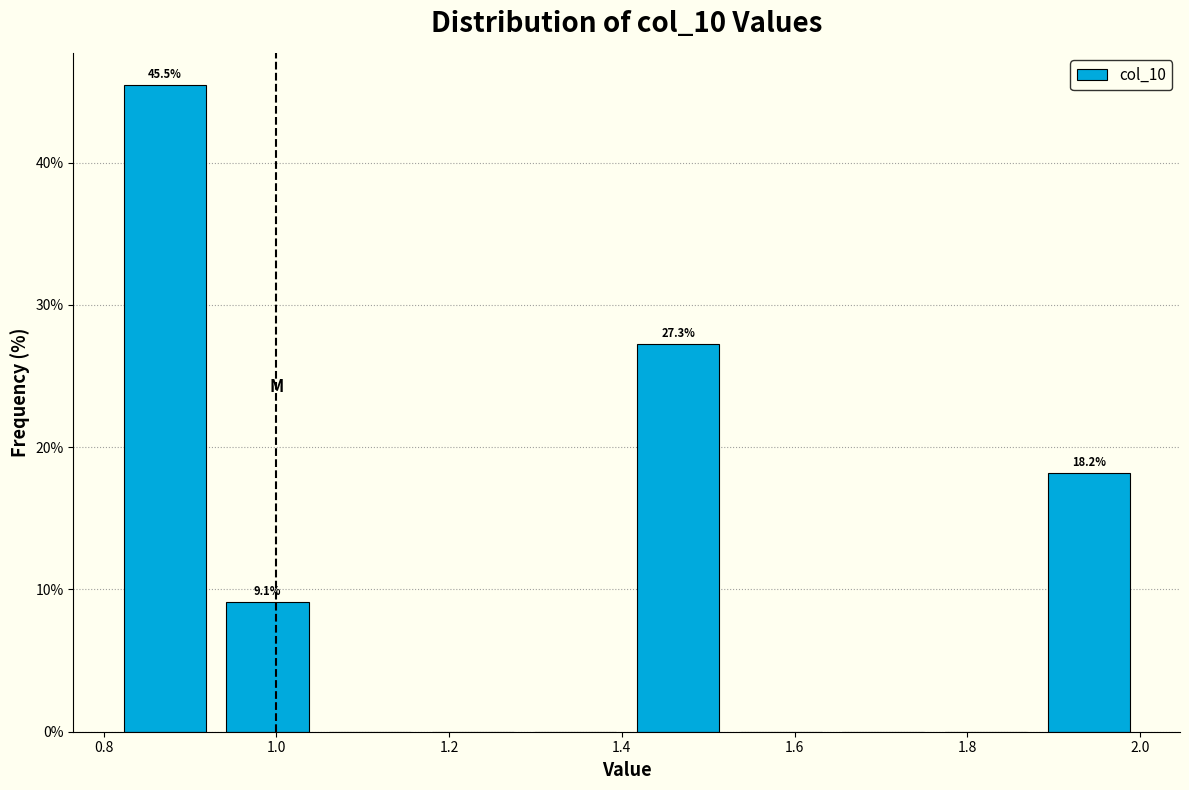

Which range on the x-axis has the tallest bar?

0.82 to 0.94